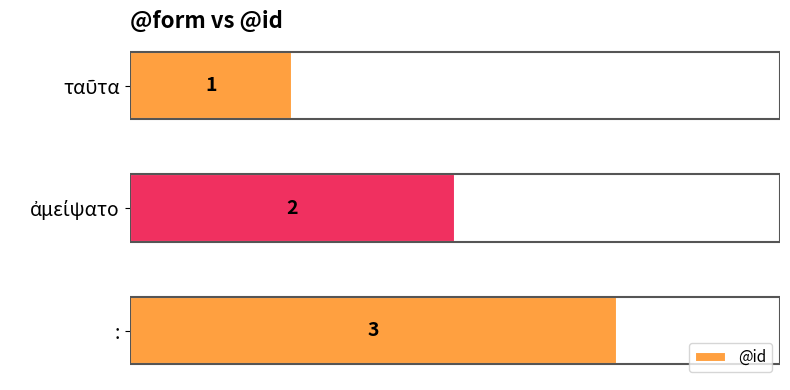

What is the difference between the maximum and minimum values?

2